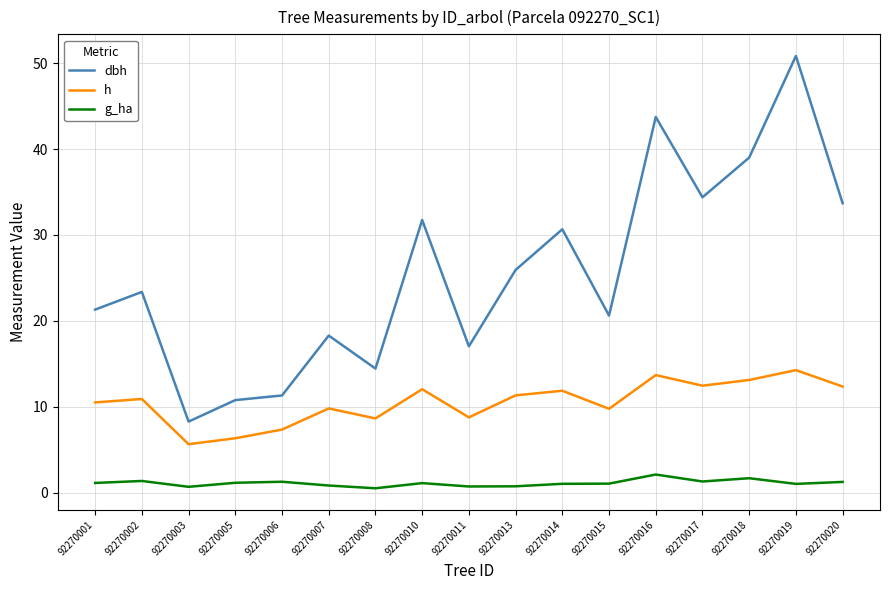

What is the approximate value of g_ha at 92270017?

1.3